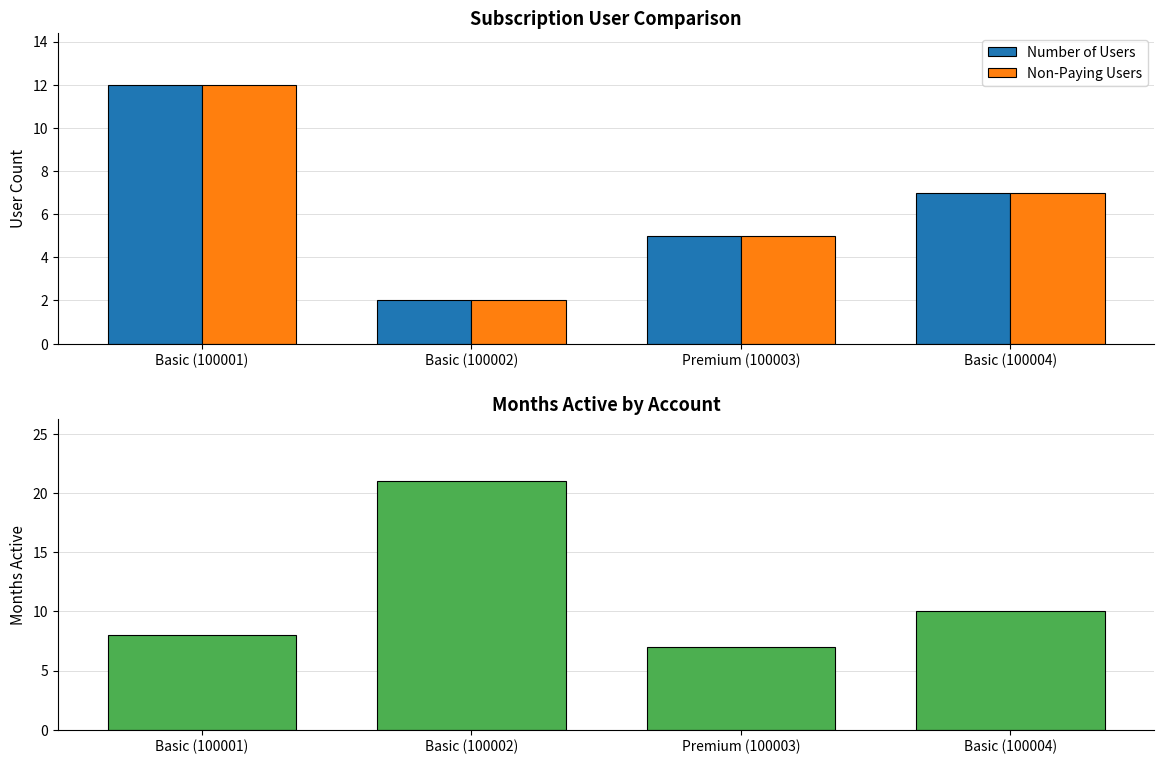

Is it true that Number of Users equals 3 at Basic (100004)?

False